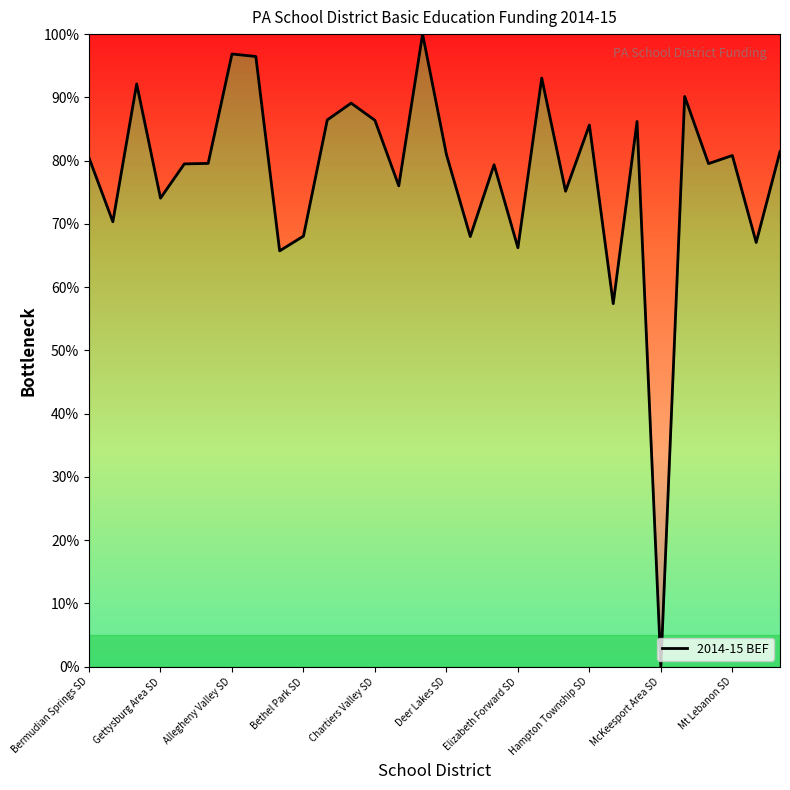

What is the difference between the maximum and minimum values?

100.0